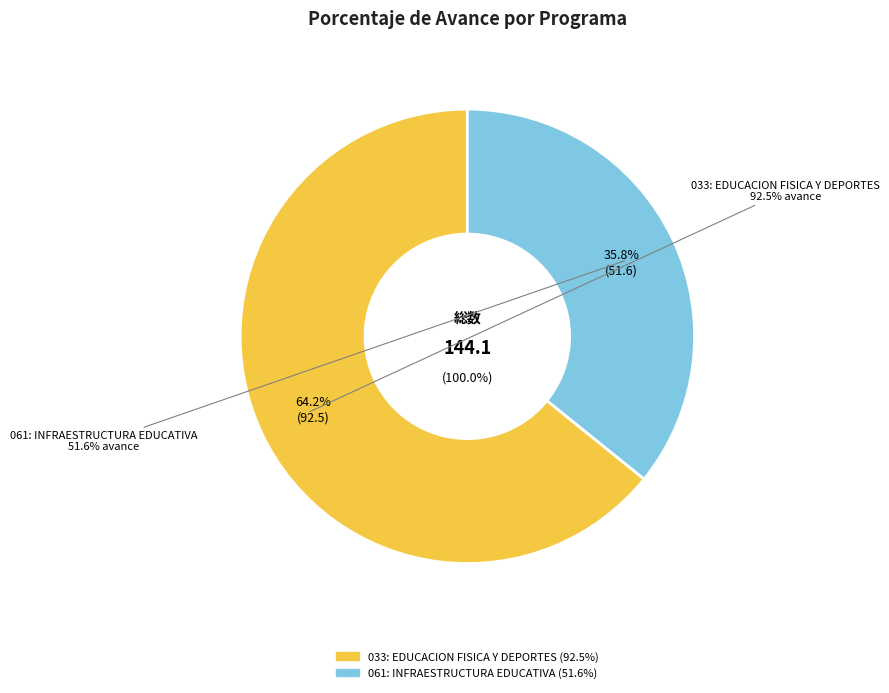

Count the number of slices in the pie.

2